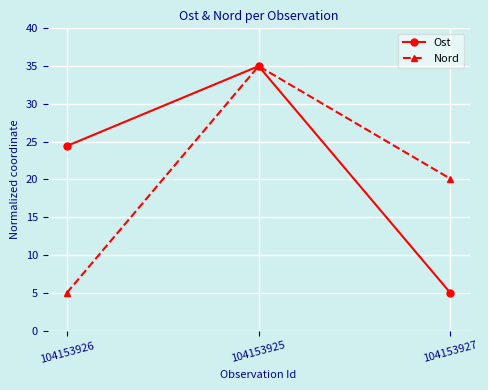

Rank the categories by Nord value from lowest to highest.

104153926, 104153927, 104153925